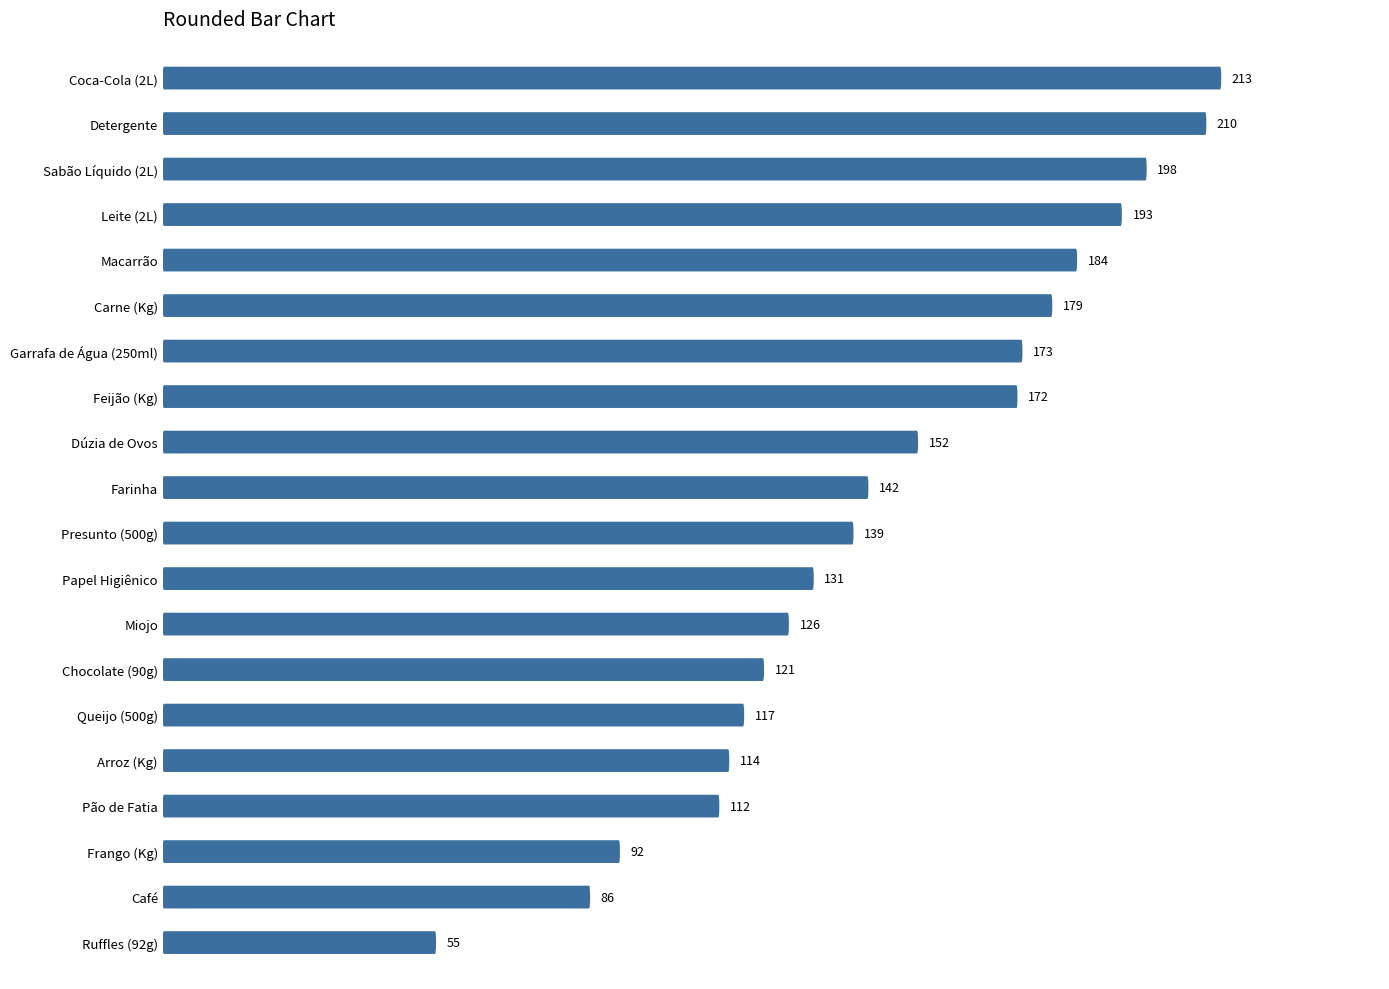

Between Farinha and Arroz (Kg), which is larger?

Farinha